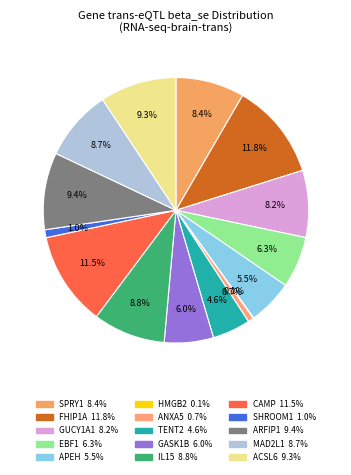

Does TENT2 account for over 50% of the chart?

No